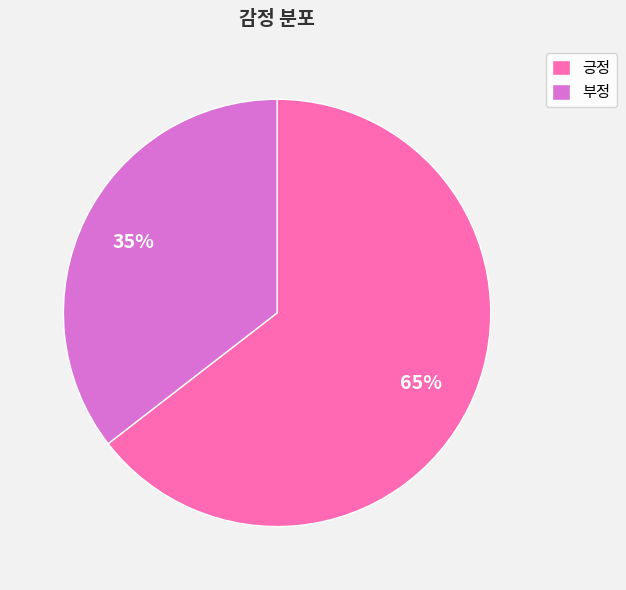

Is the sum of 부정 and 긍정 greater than half?

Yes